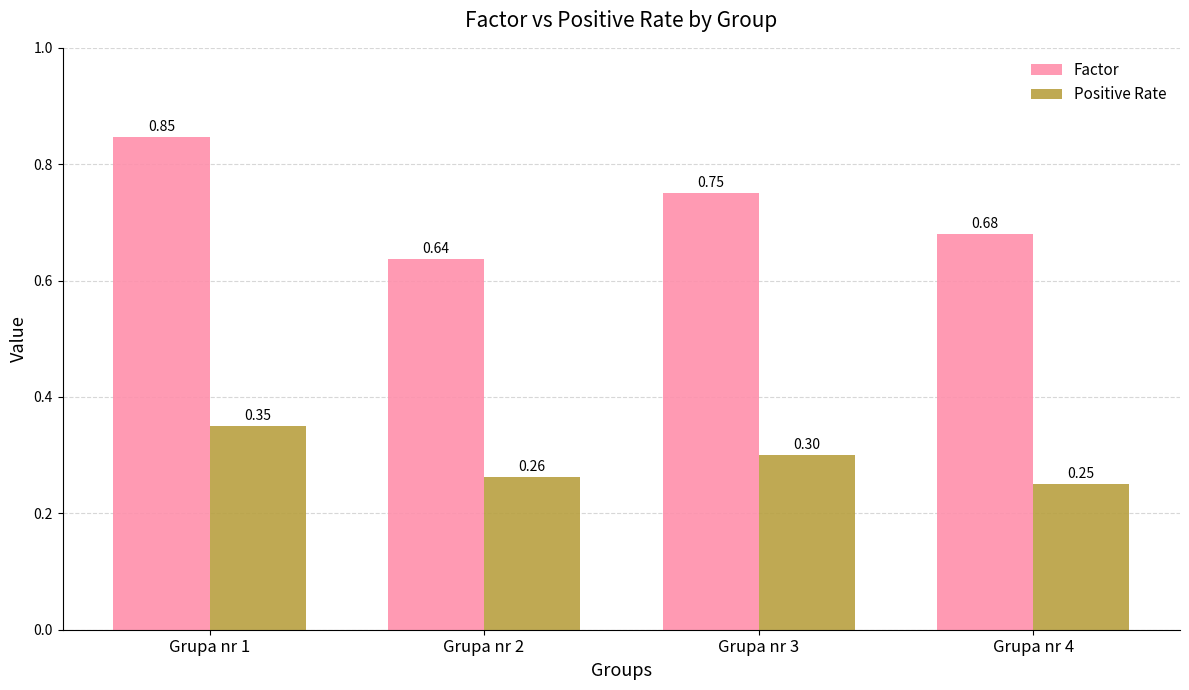

Which series has the largest total across all categories?

Factor